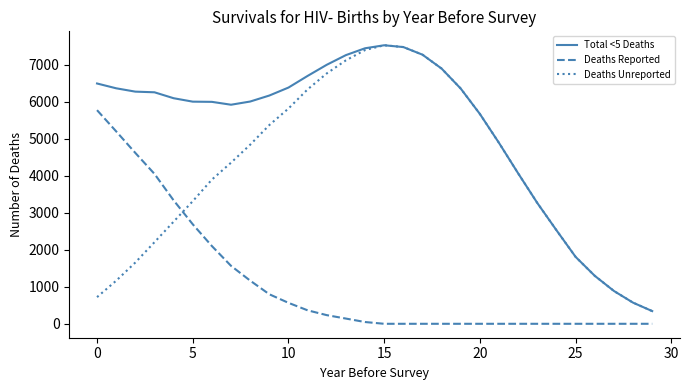

Count the number of categories in the chart.

30